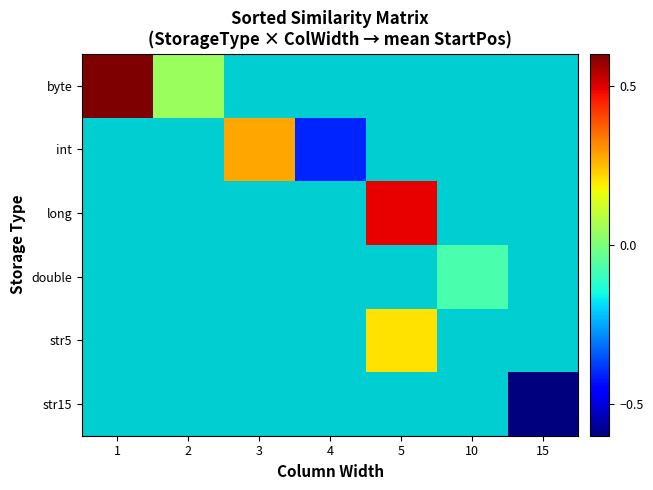

At which category does the chart reach its minimum across all series?

15